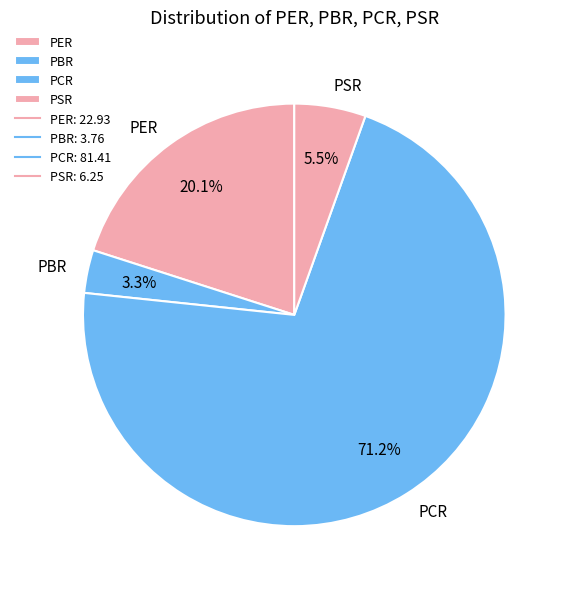

Is it true that PCR is 71% of the pie?

True